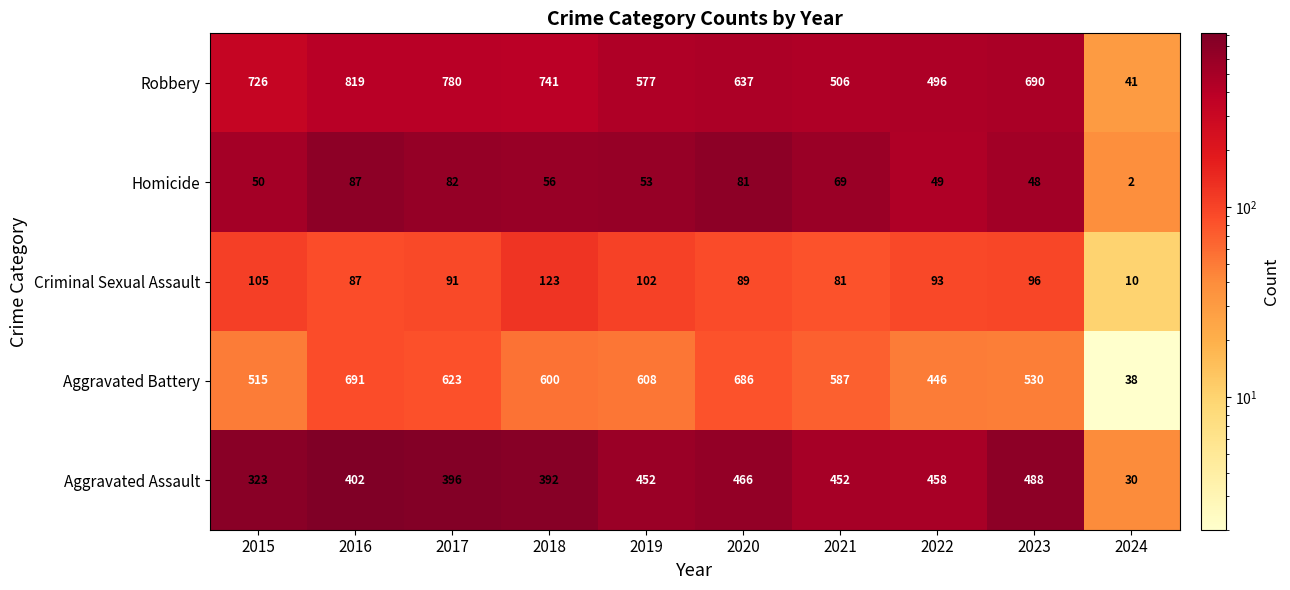

Rank the series by their maximum value, from highest to lowest.

Robbery, Aggravated Battery, Aggravated Assault, Criminal Sexual Assault, Homicide